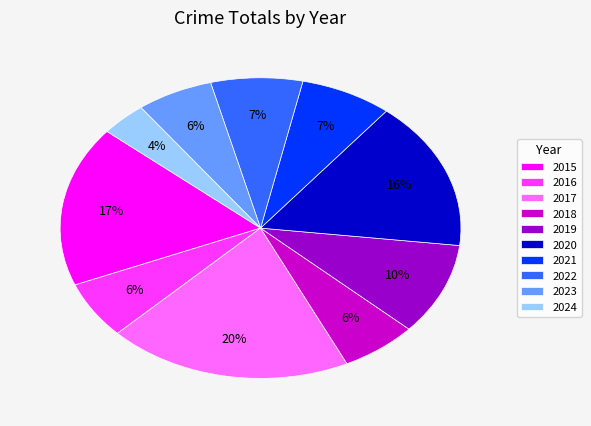

What is the smallest slice in the pie chart?

2024